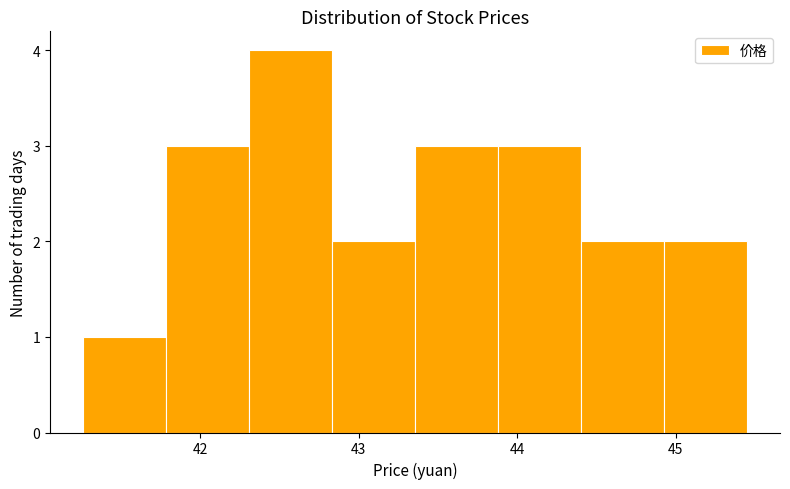

Over which range of the x-axis is the bar tallest?

42.3 to 42.8